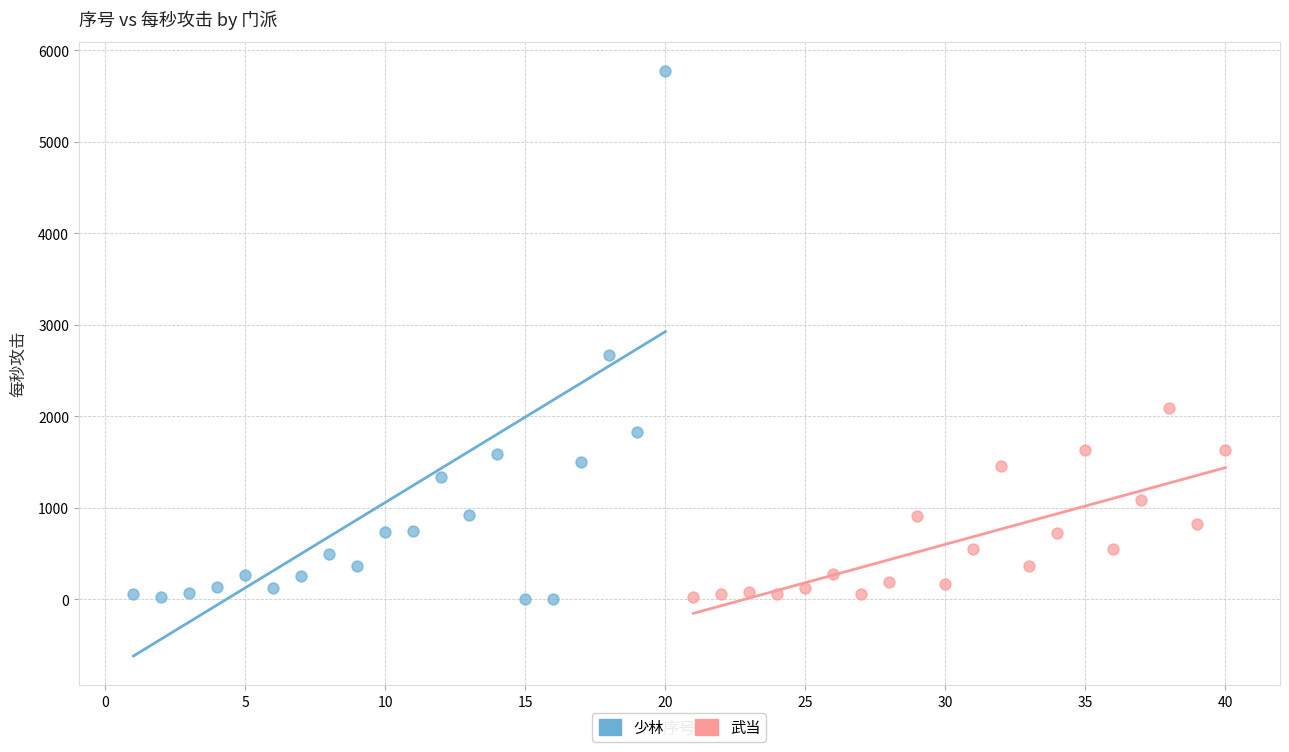

Which series has the widest spread of Y values?

少林